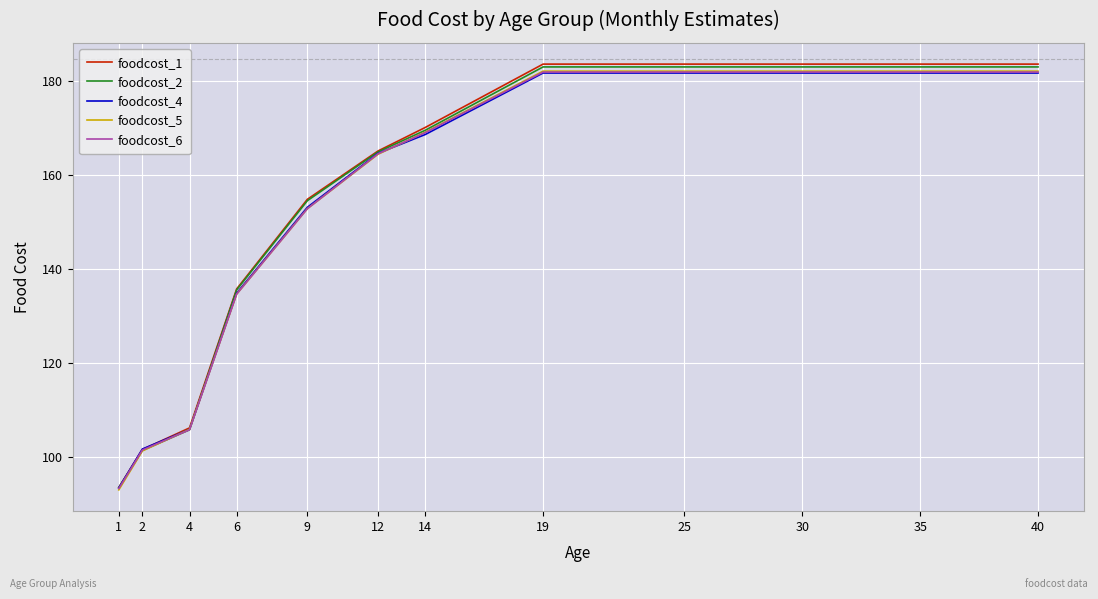

Is it true that foodcost_1 equals 211.2 at 9?

False